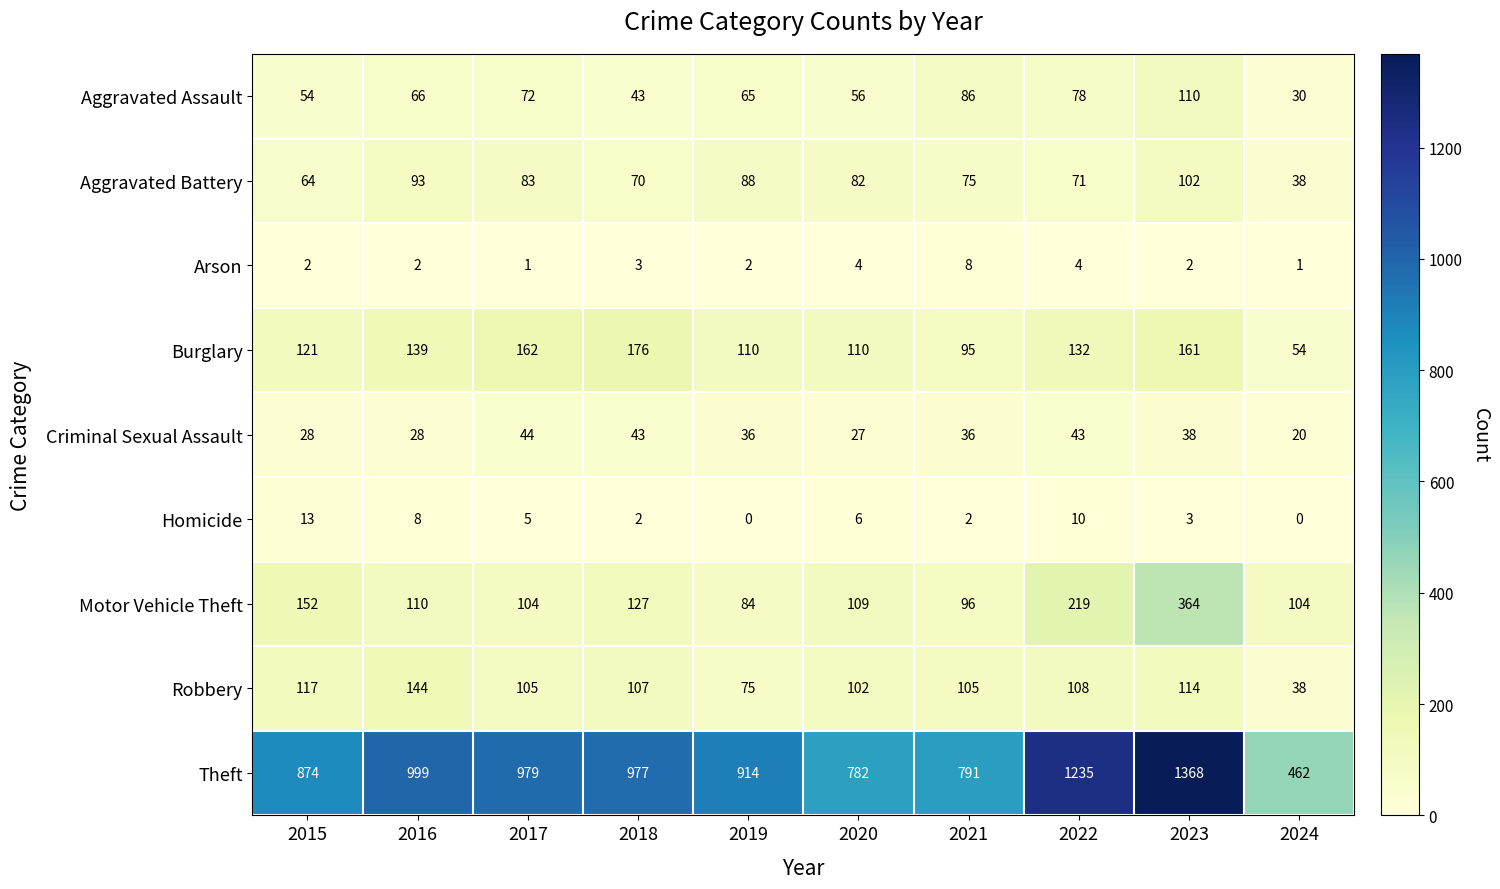

What is the total value across all series at 2022?

1900